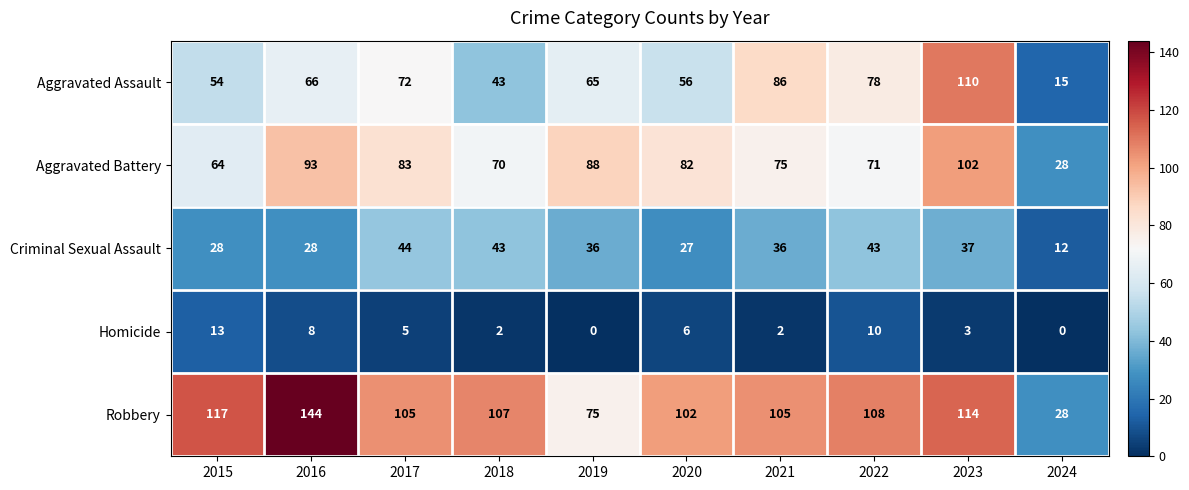

What is the difference between the second highest and minimum values in the Aggravated Battery series?

65